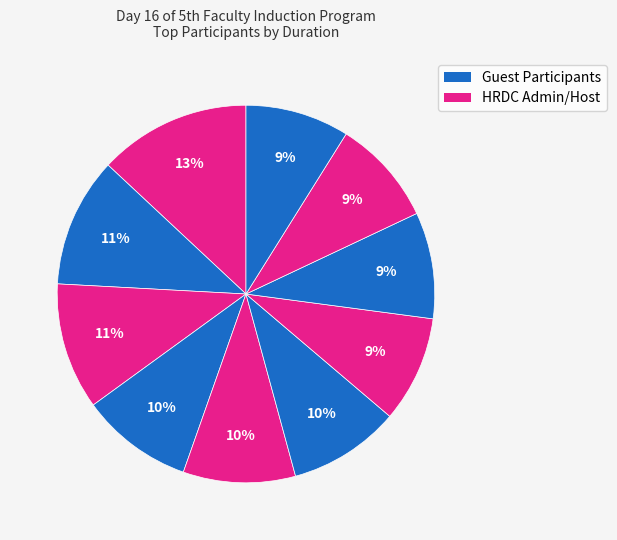

How many segments does this pie chart have?

10